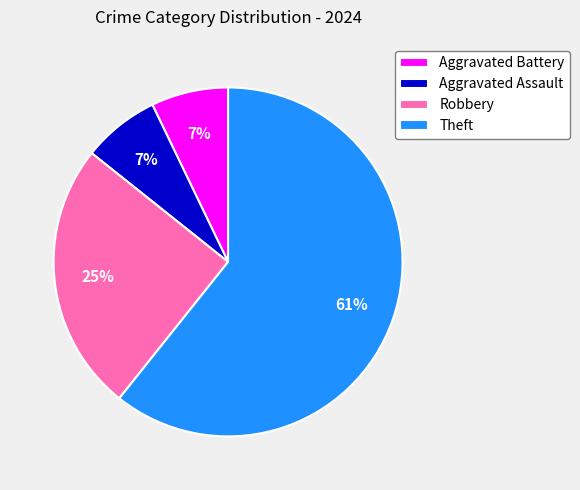

How many segments does this pie chart have?

4